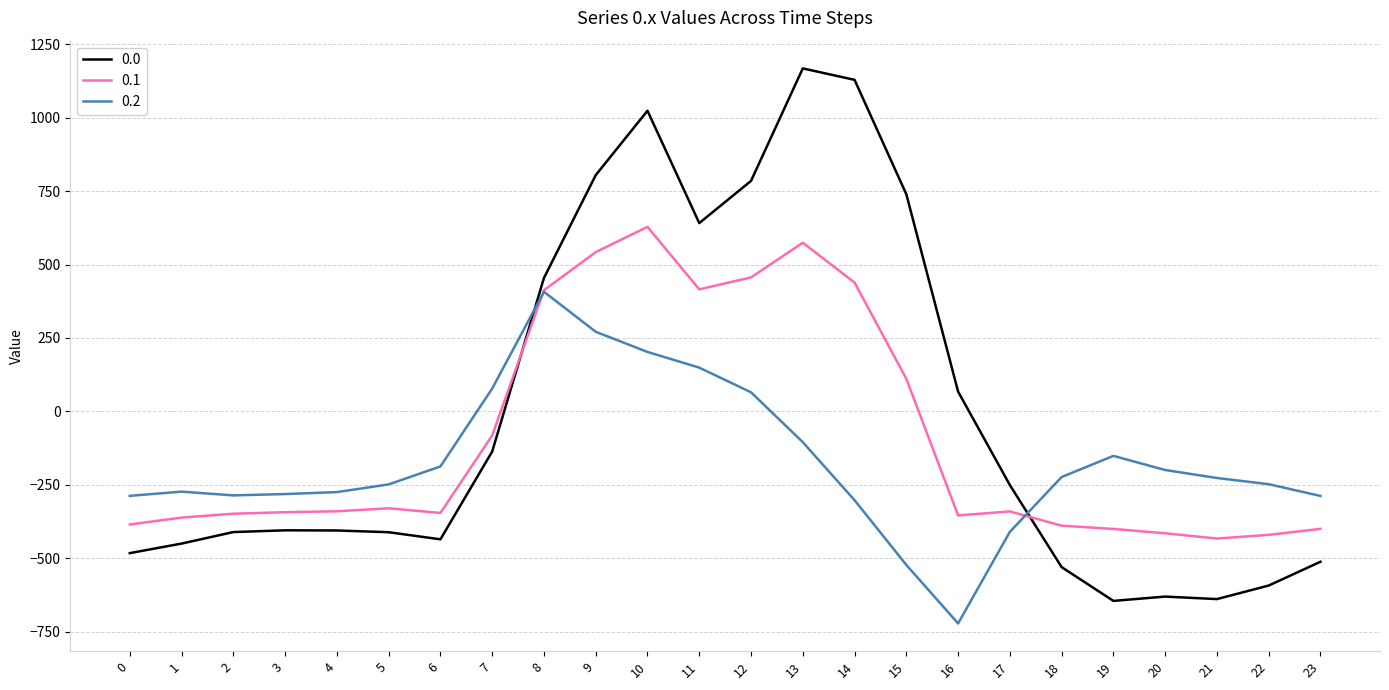

Is it true that 0.0 equals 2062.1 at 13?

False